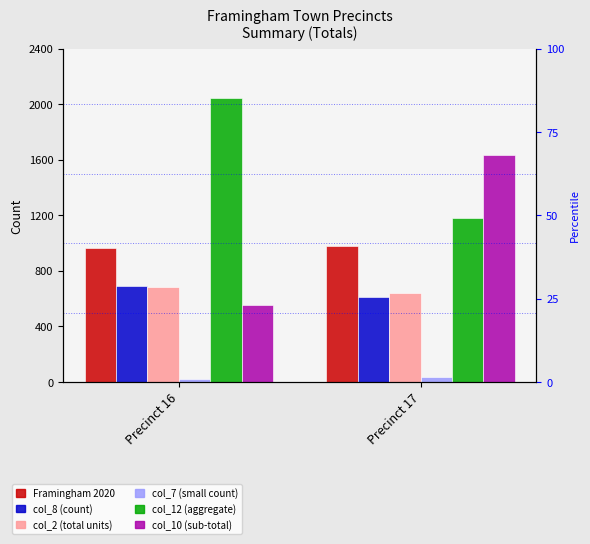

The value of col_8 at Precinct 16 is 694. True or false?

True